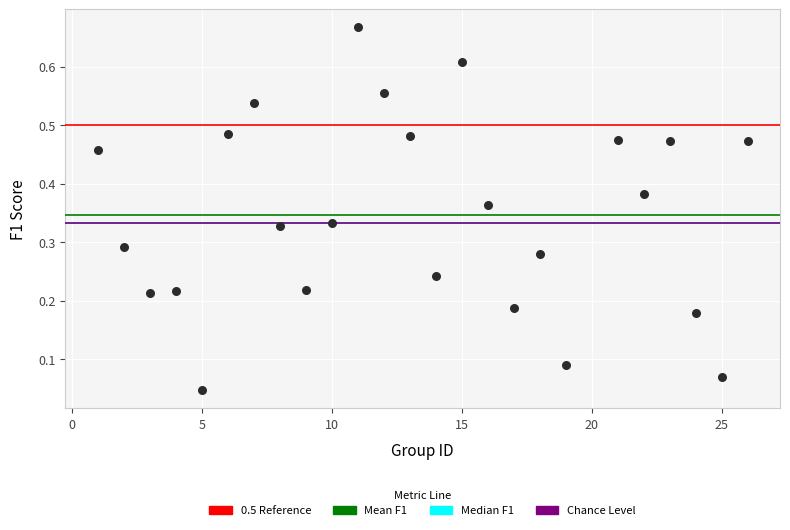

What is the range of X values (max minus min)?

25.0